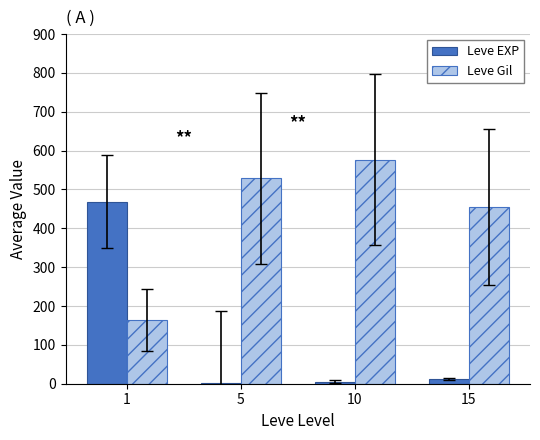

What is the maximum value for Leve Gil?

576.7